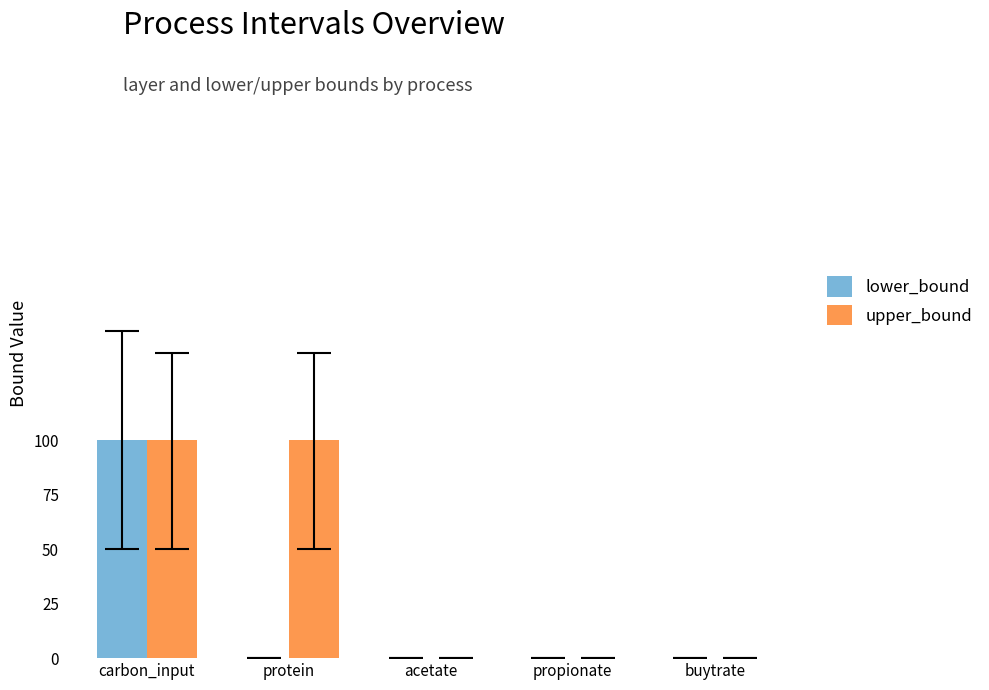

What is the sum of all lower_bound values?

100